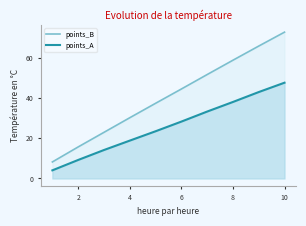

What is the sum of all points_B values?

408.4